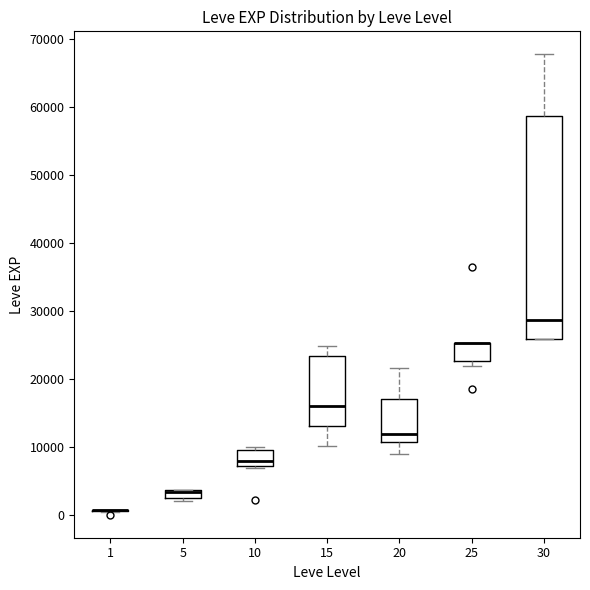

Which box is the tallest, from its lower edge to its upper edge?

30